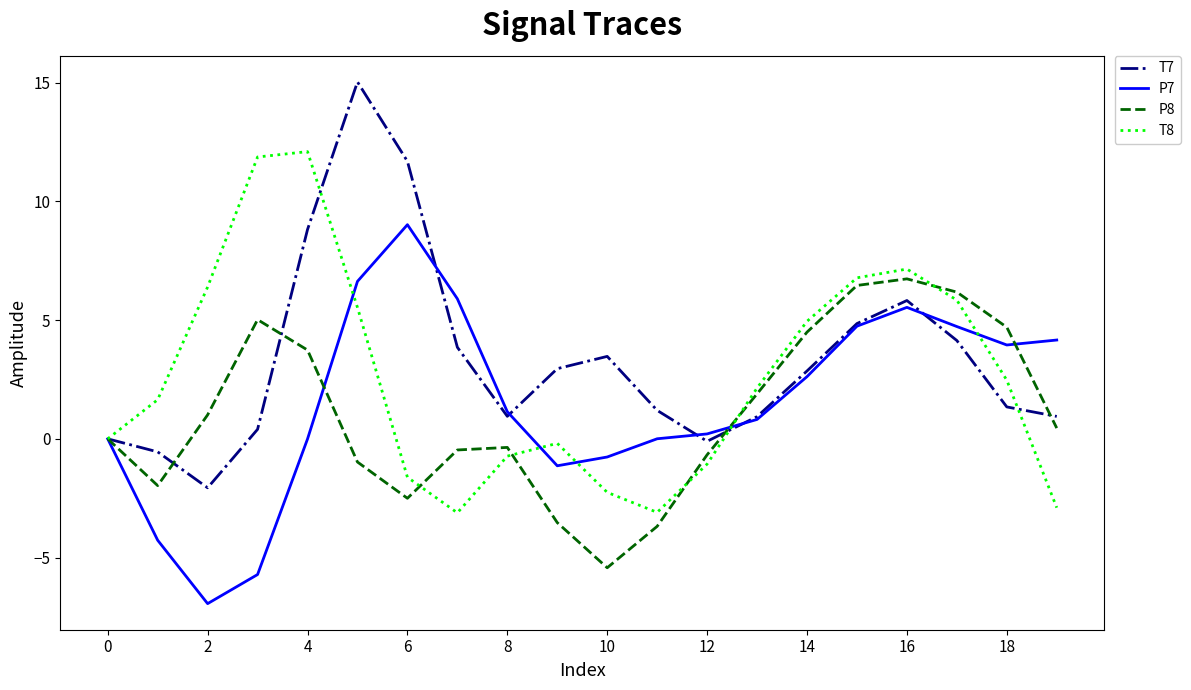

How many interior local peaks does the T8 series have?

3